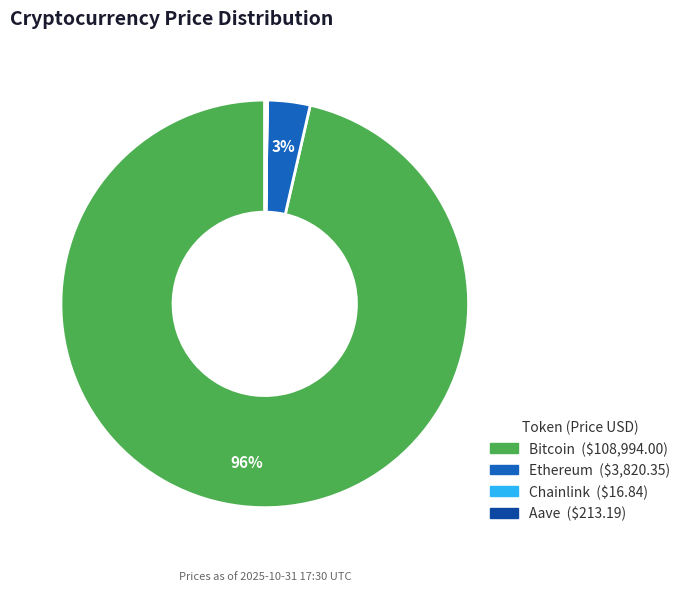

True or false: Bitcoin accounts for 89% of the total.

False